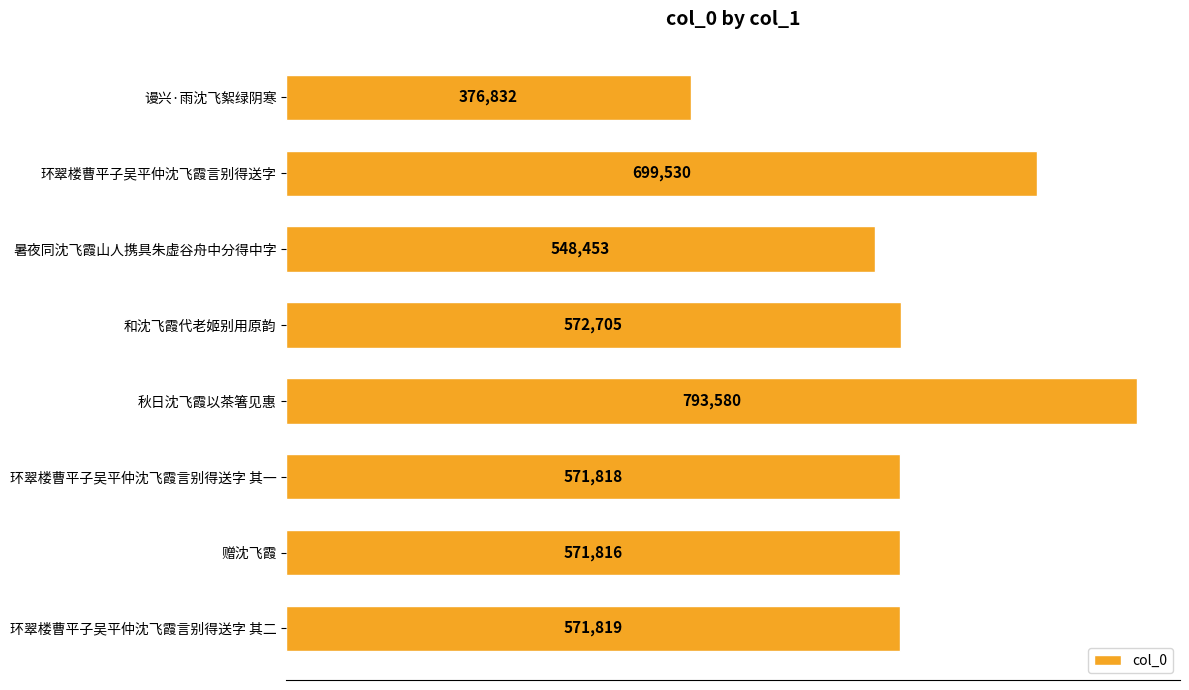

True or false: the data shows 571819 at 环翠楼曹平子吴平仲沈飞霞言别得送字 其二.

True